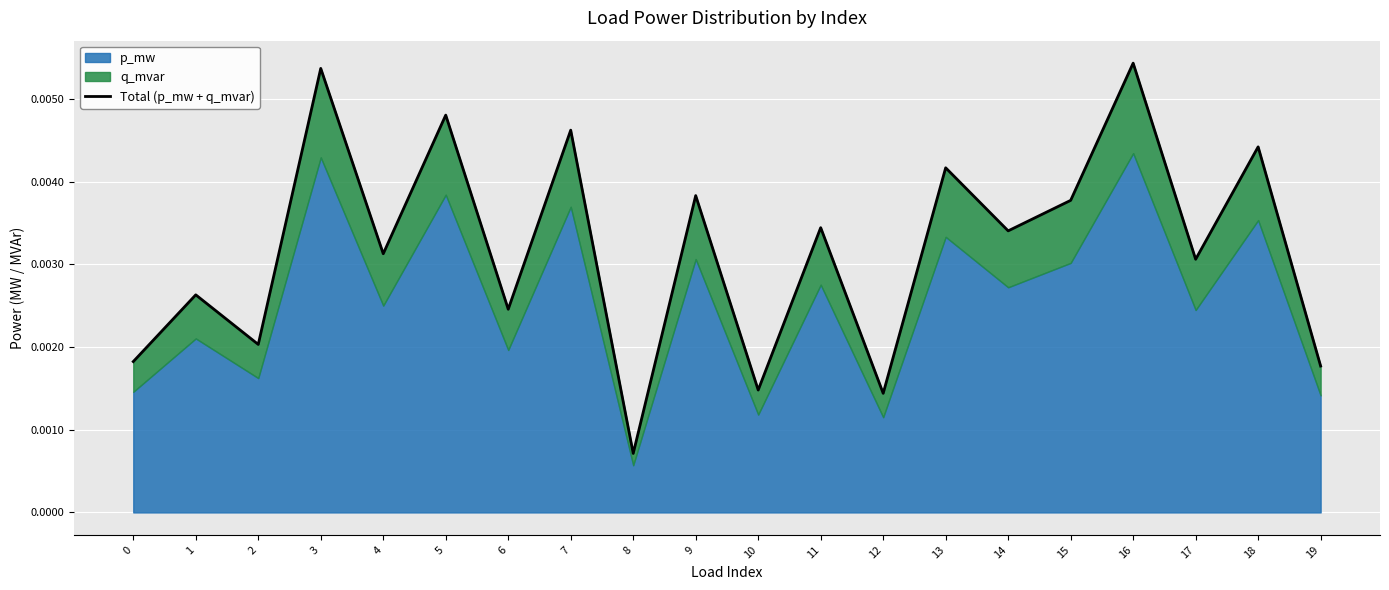

How many points are lower than both their immediate neighbors (excluding endpoints)?

8